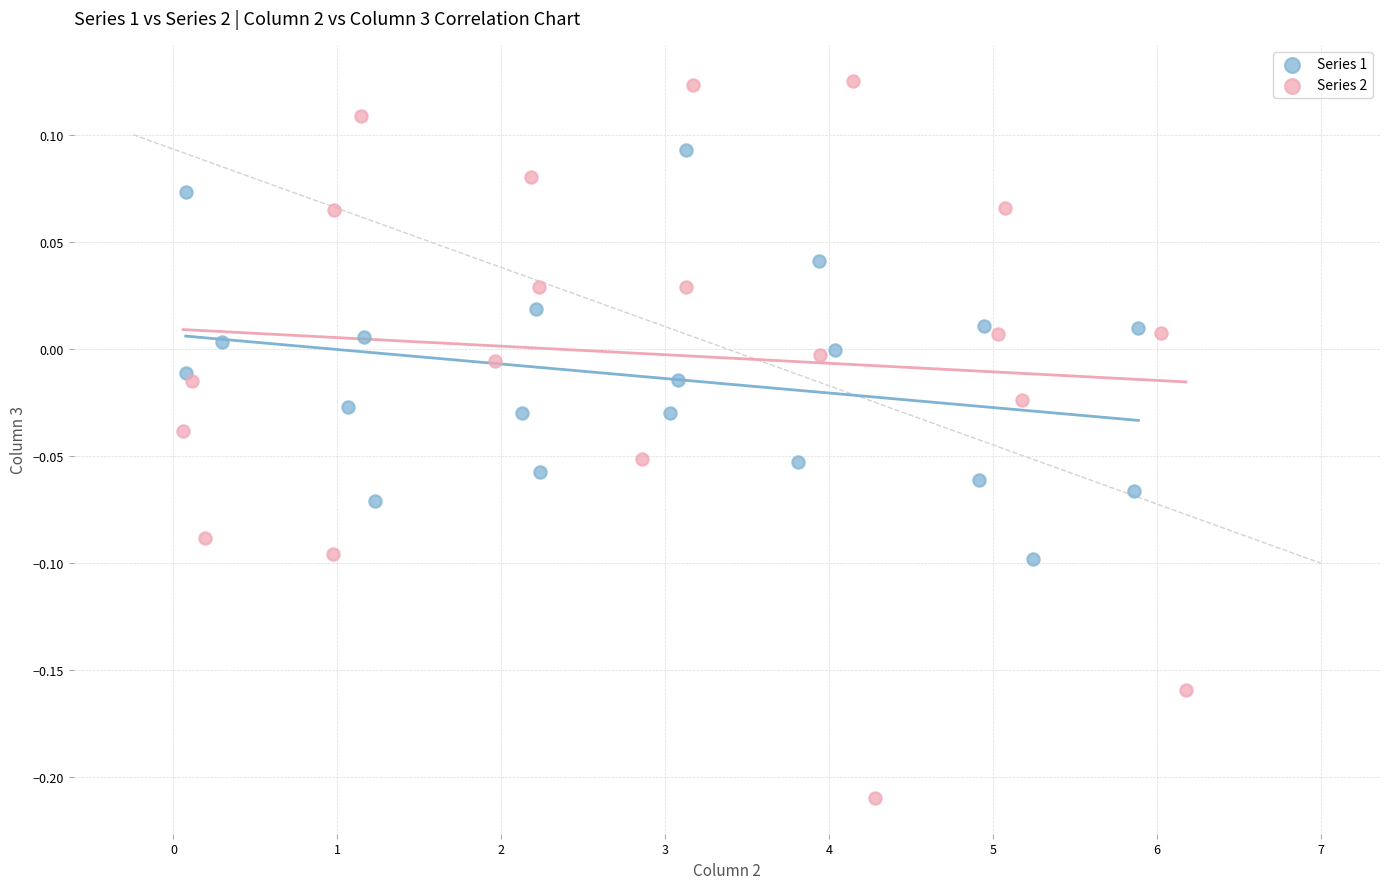

Which series reaches the maximum Y coordinate?

Series 2